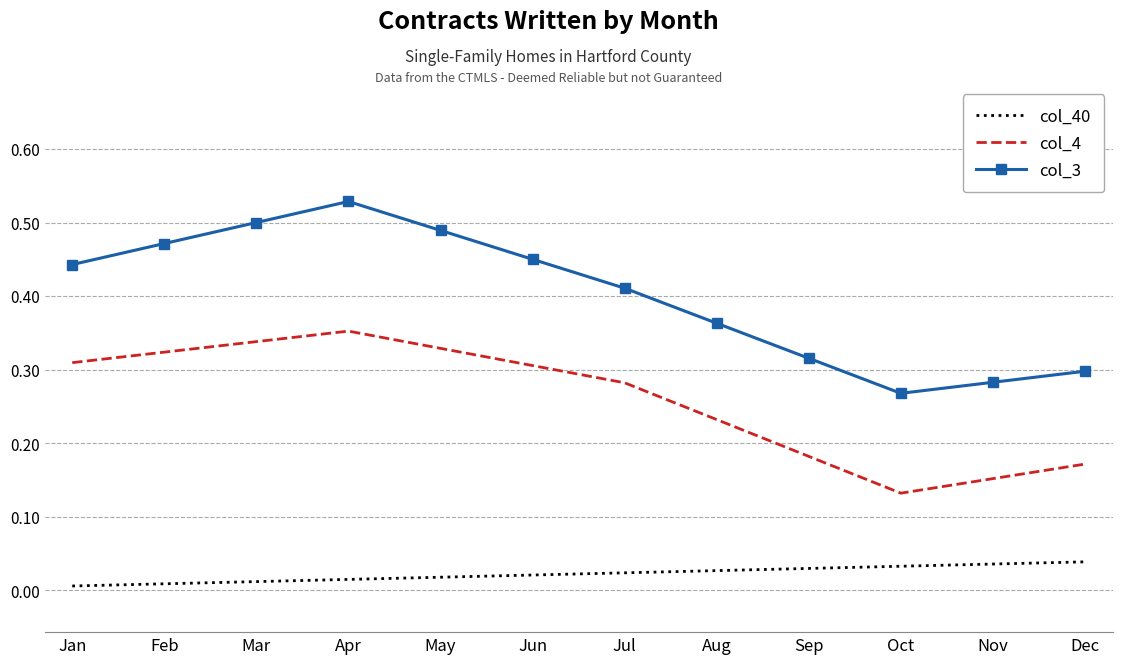

Rank the series by their average value, from highest to lowest.

col_3, col_4, col_40